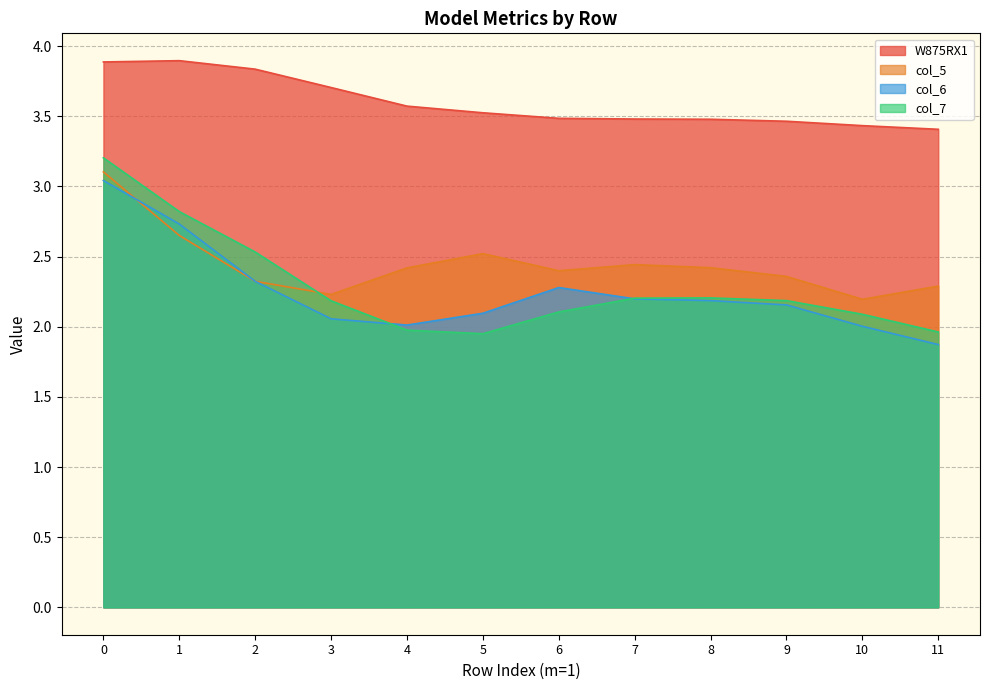

Does the chart have visible grid lines?

Yes